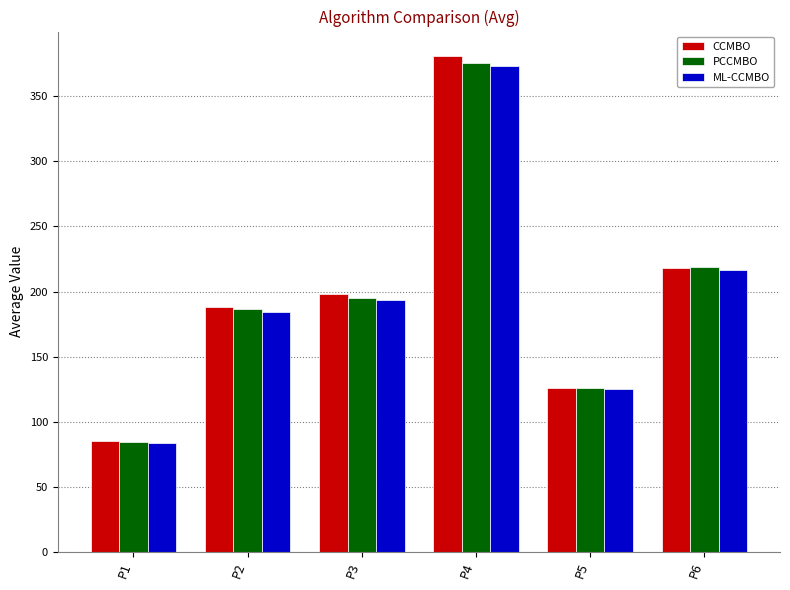

What are all the series names shown in the legend?

CCMBO, PCCMBO, ML-CCMBO